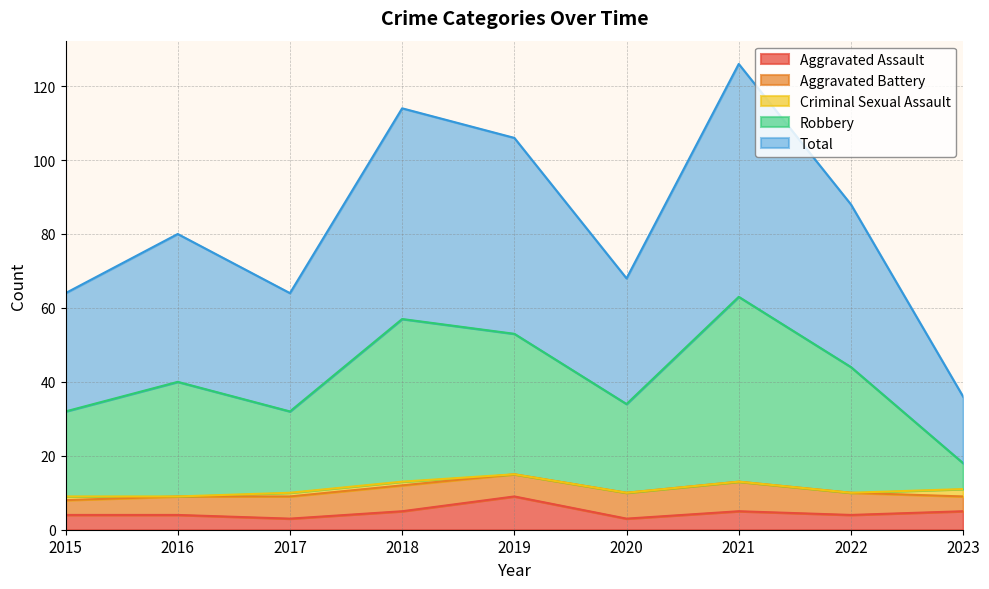

Which series has the largest range (max minus min)?

Total